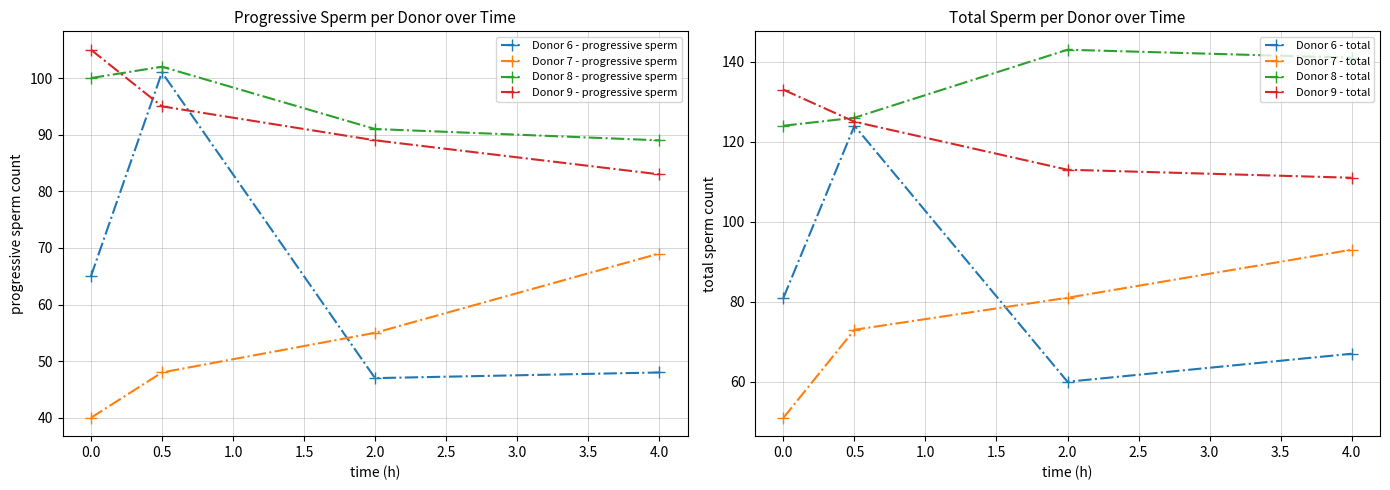

How many times do Donor 6 - progressive sperm and Donor 7 - progressive sperm cross each other?

1